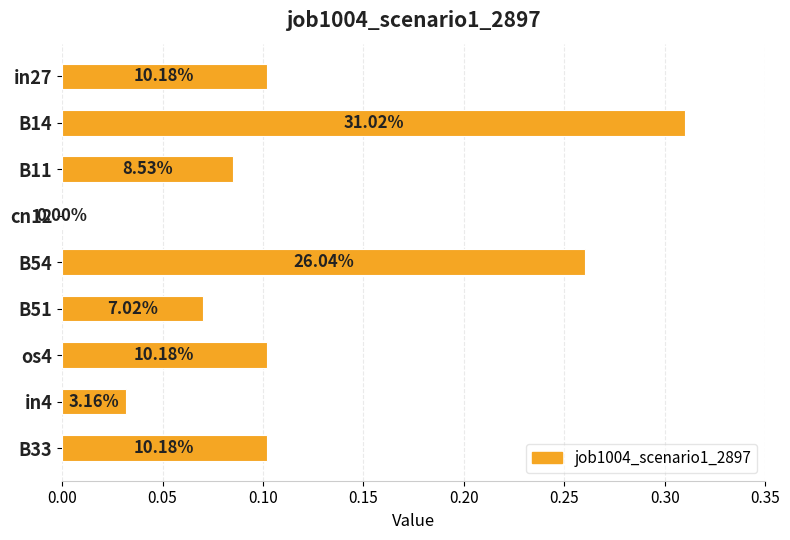

Are the bars horizontal?

Yes